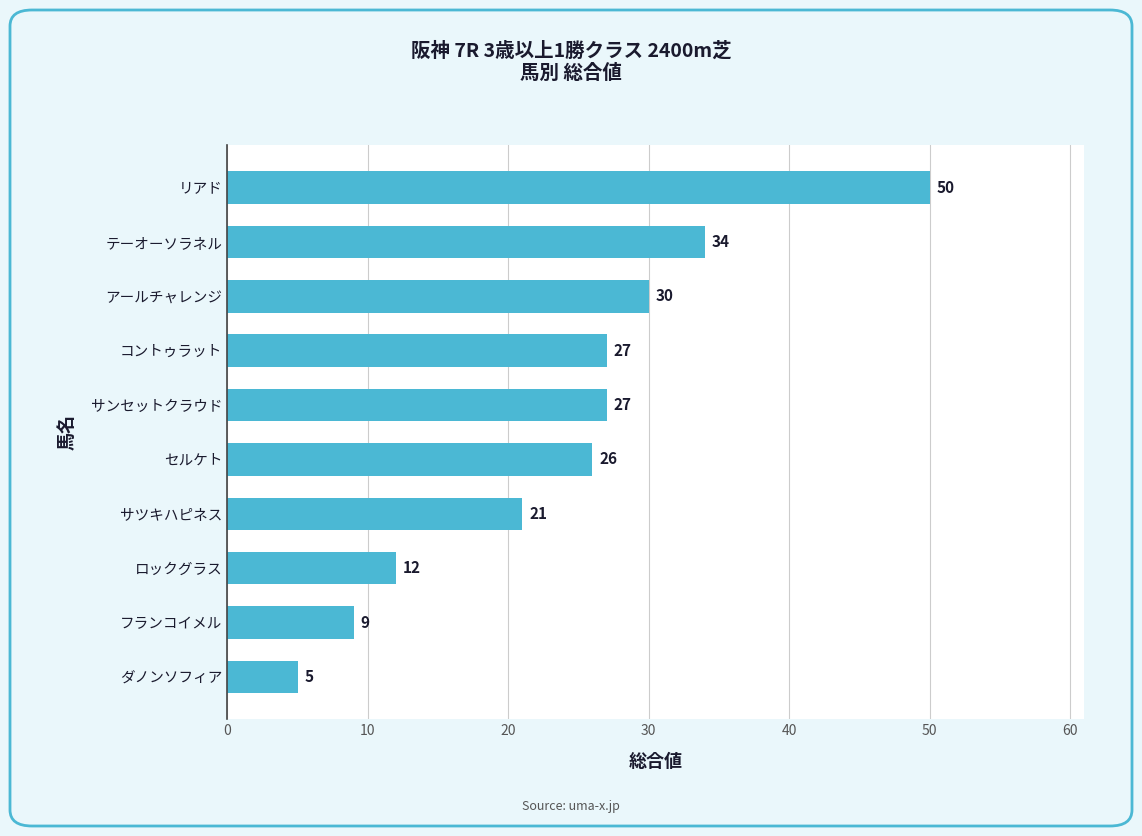

How many distinct data groups are displayed?

1